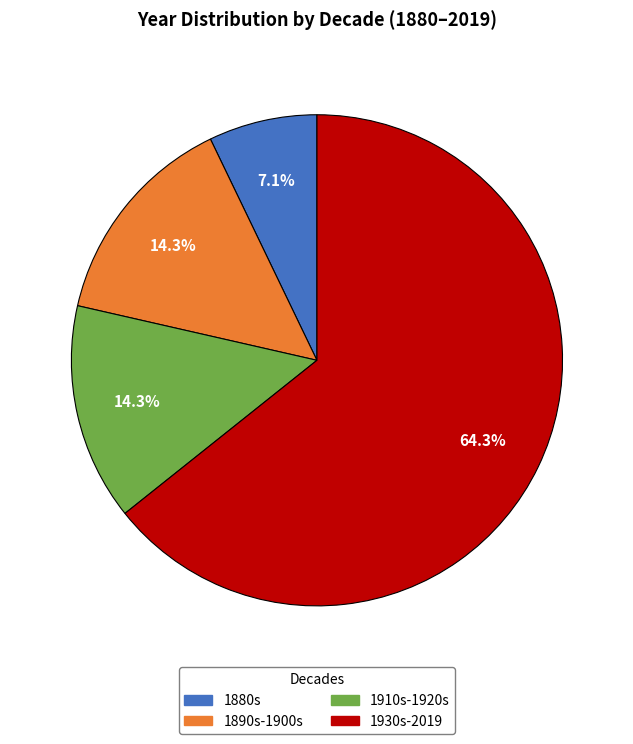

Approximately how many times larger is the value at 1930s-2019 compared to 1890s-1900s?

4.5